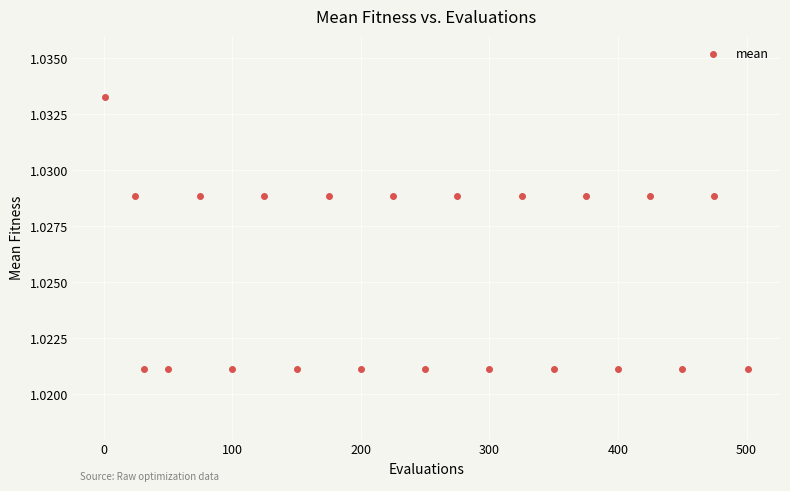

What is the range of X values (max minus min)?

500.0